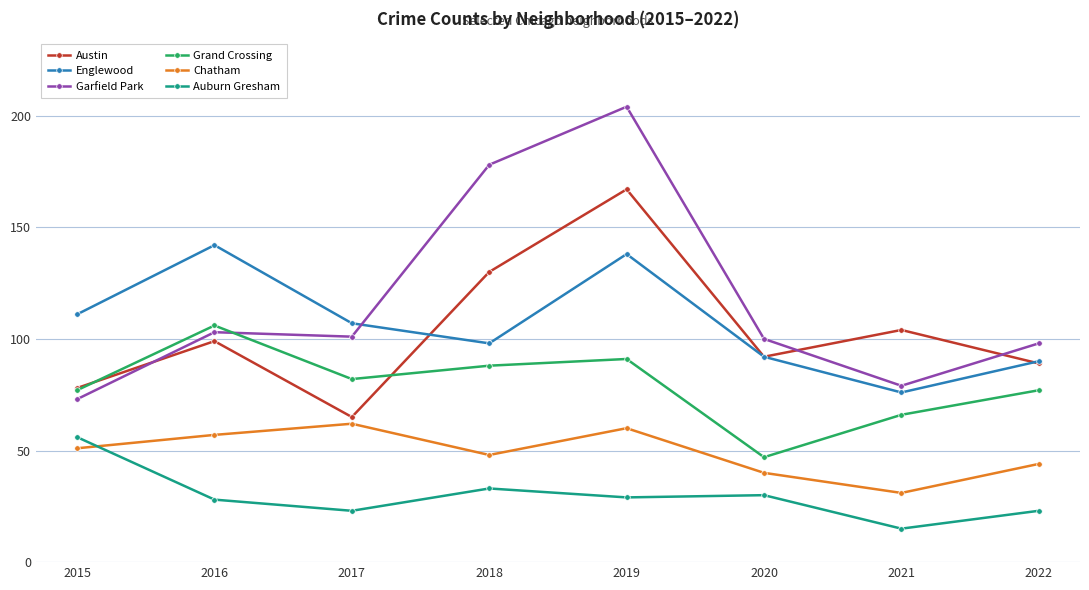

How many interior local peaks does the Chatham series have?

2